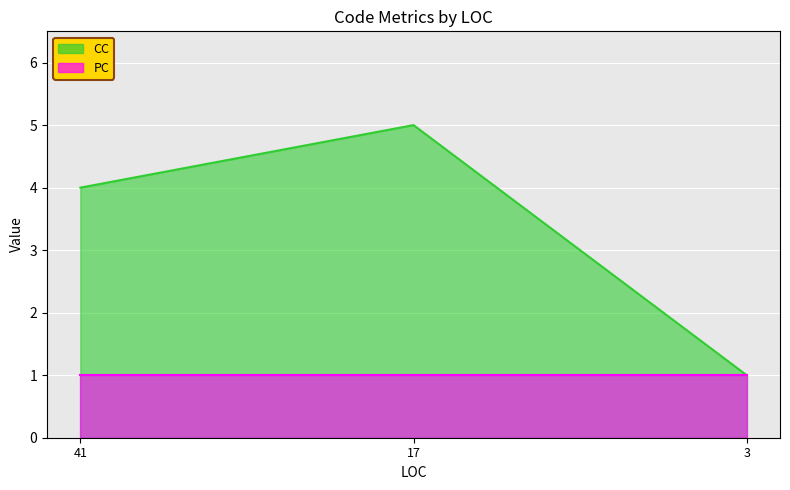

Where is the data nearest to the value 3?

41